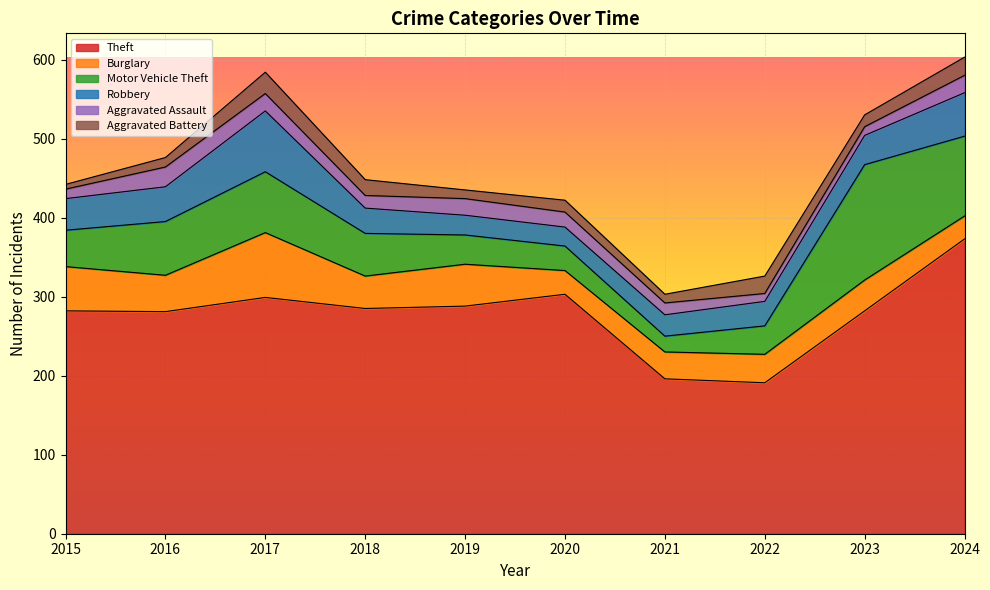

At which label does Motor Vehicle Theft first exceed 54?

2016